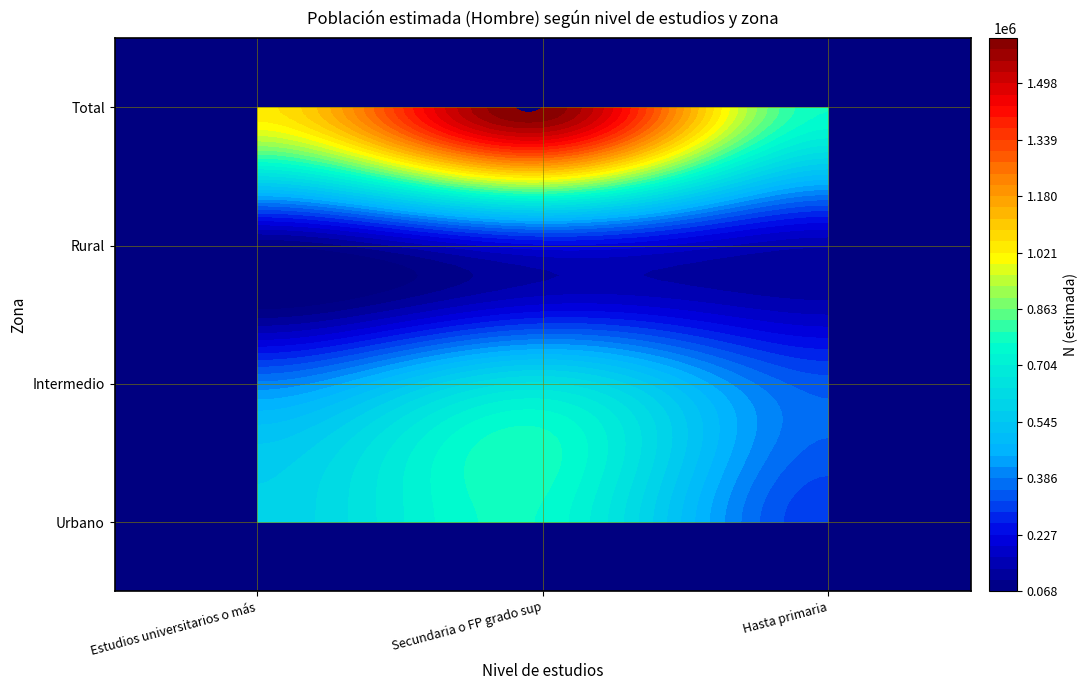

Which category has the highest value in the Total series?

Secundaria o FP grado sup